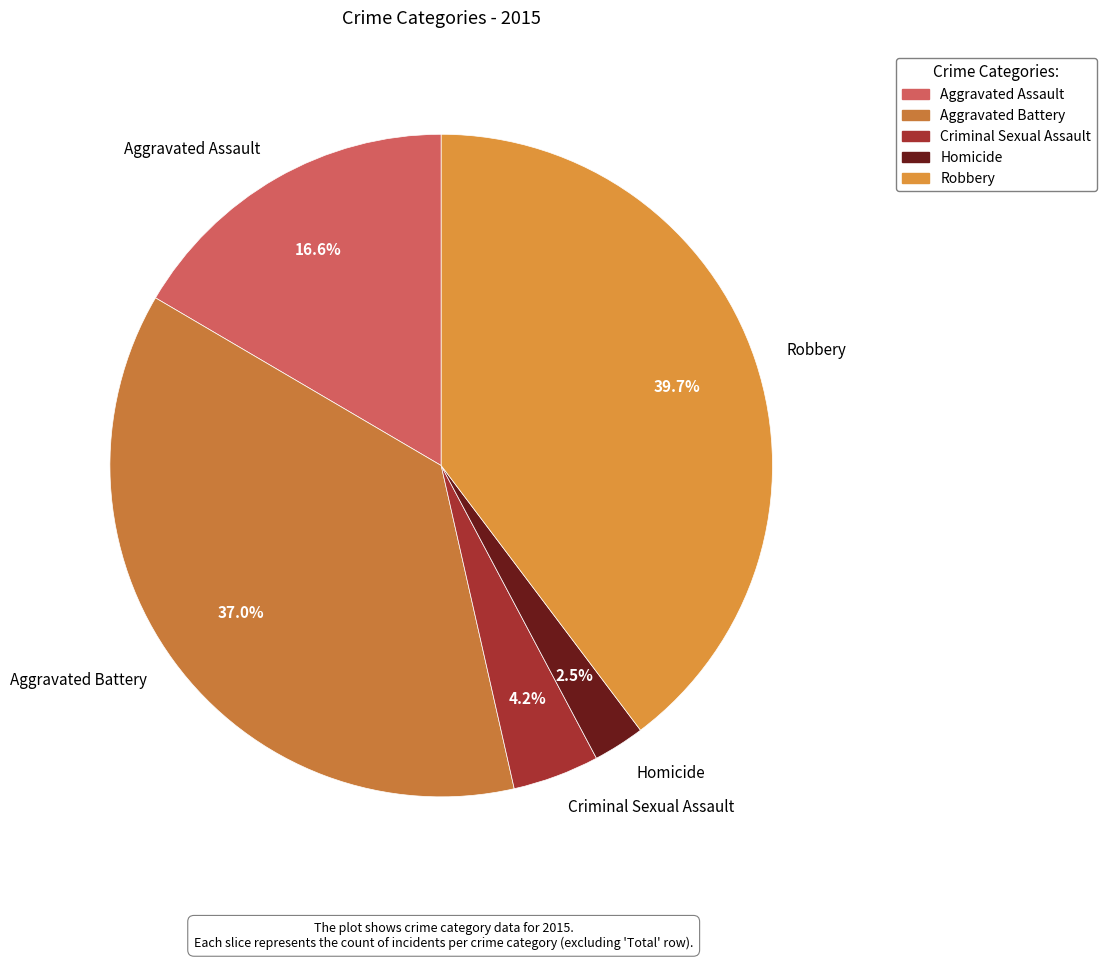

What is the largest slice in the pie chart?

Robbery